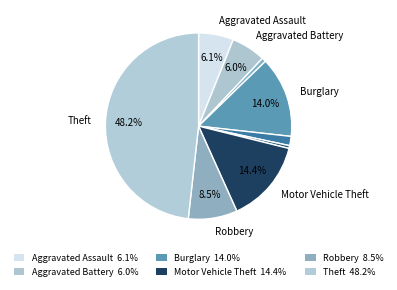

Count the number of slices in the pie.

9